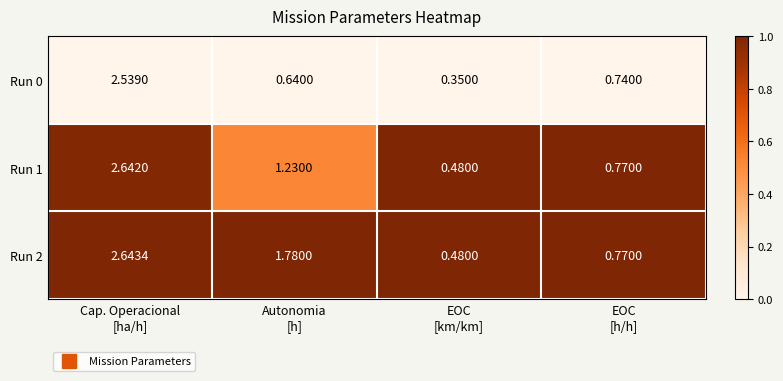

What is the total value across all series at EOC
[km/km]?

1.3